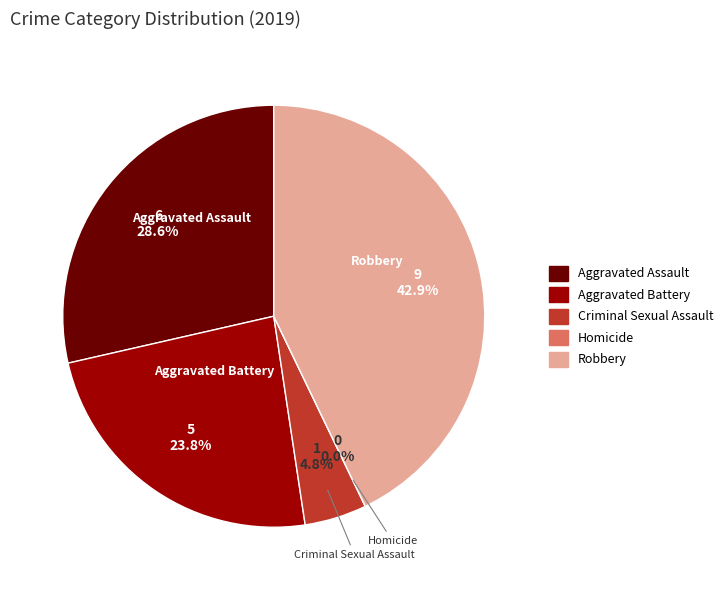

True or false: Aggravated Battery accounts for 38% of the total.

False